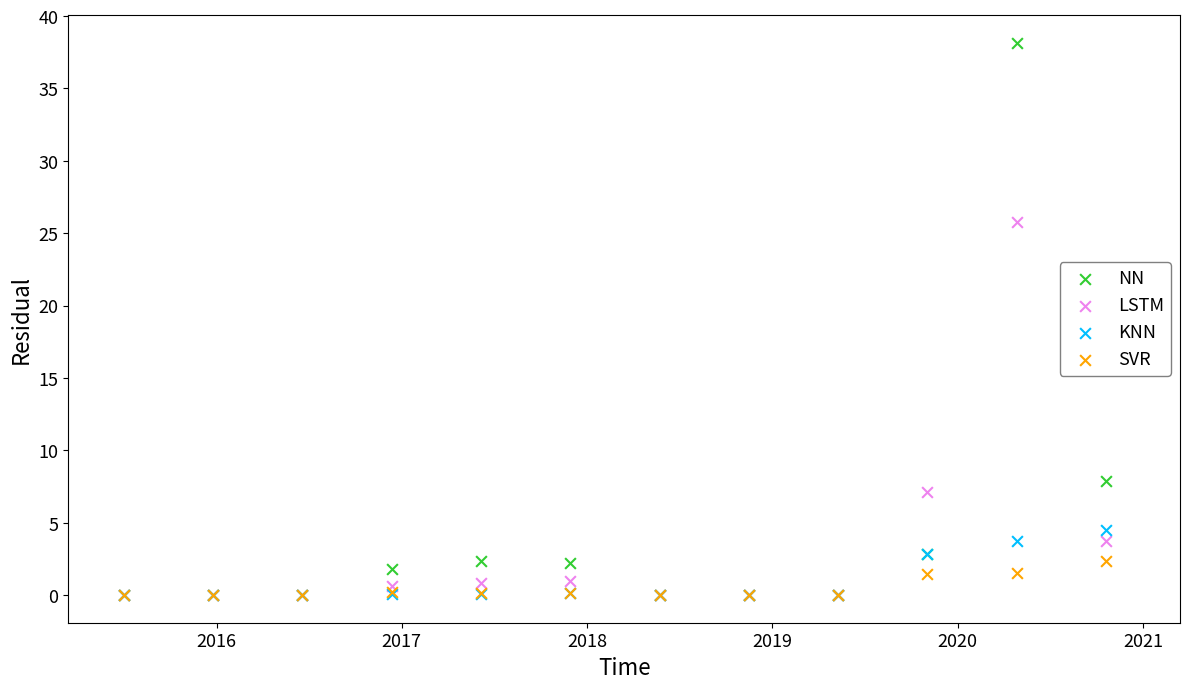

In the NN series, what Y value is closest to 19?

7.9